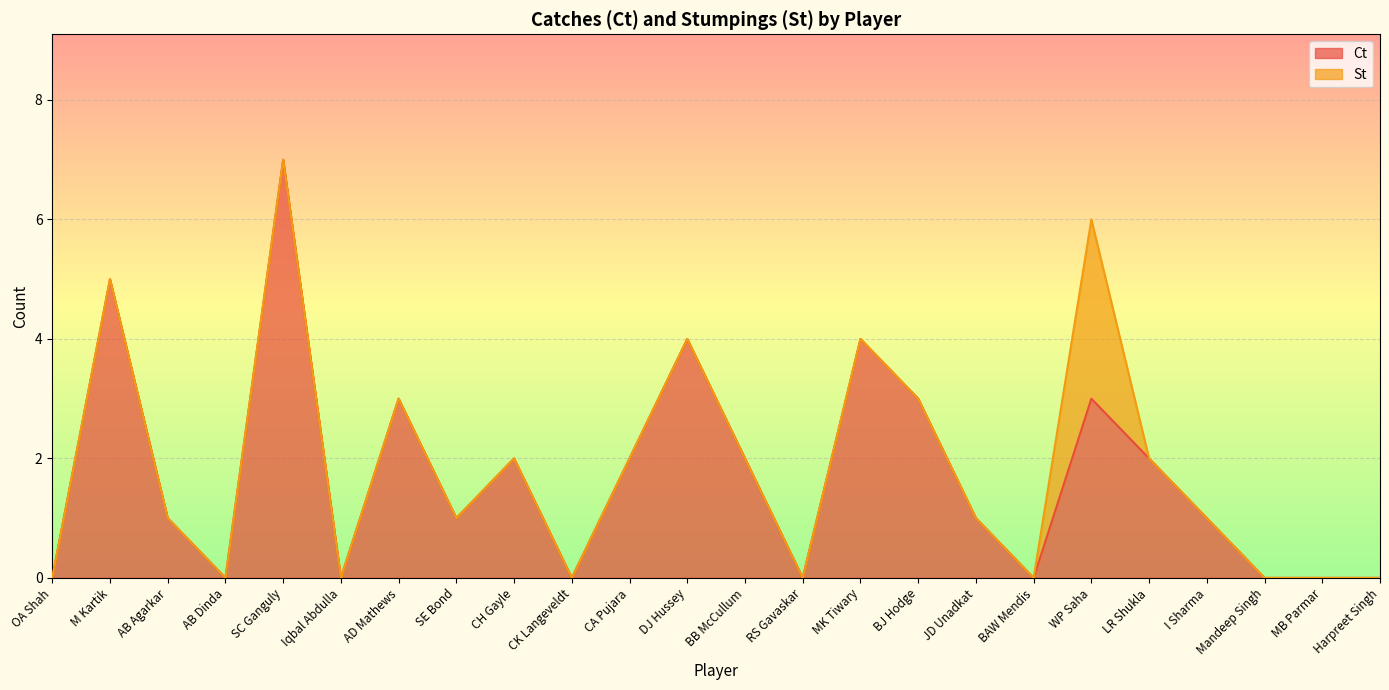

Reading left to right, extract all data points from this chart.

OA Shah=0	M Kartik=5	AB Agarkar=1	AB Dinda=0	SC Ganguly=7	Iqbal Abdulla=0	AD Mathews=3	SE Bond=1	CH Gayle=2	CK Langeveldt=0	CA Pujara=2	DJ Hussey=4	BB McCullum=2	RS Gavaskar=0	MK Tiwary=4	BJ Hodge=3	JD Unadkat=1	BAW Mendis=0	WP Saha=3	LR Shukla=2	I Sharma=1	Mandeep Singh=0	MB Parmar=0	Harpreet Singh=0